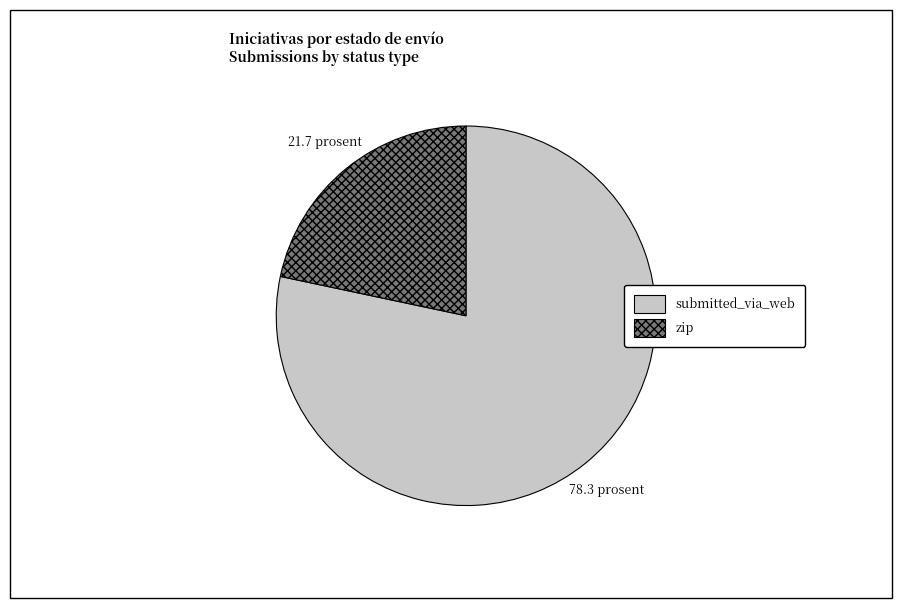

The zip slice represents 22% of the pie. True or false?

True